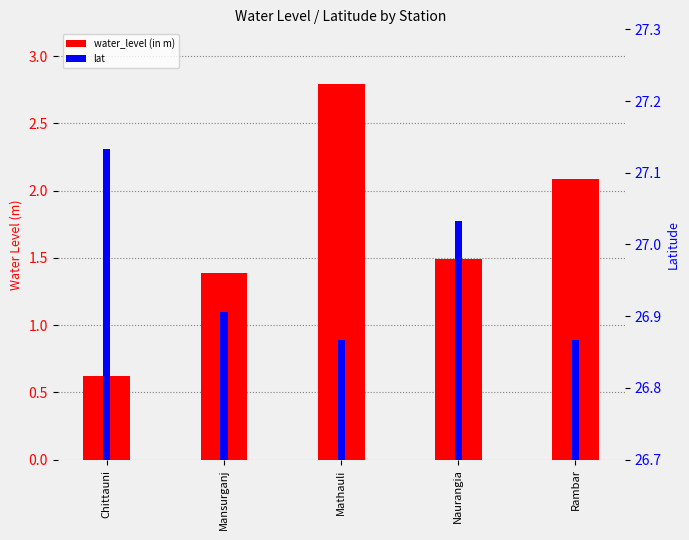

How many series are shown in this chart?

2